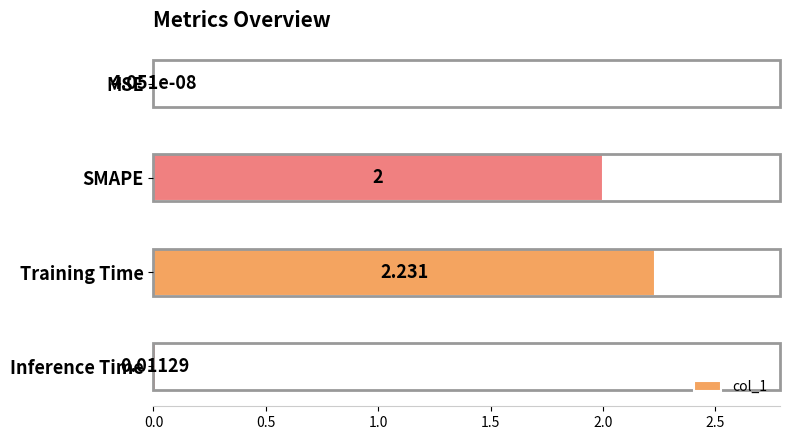

At which category does the chart reach its peak across all series?

Training Time